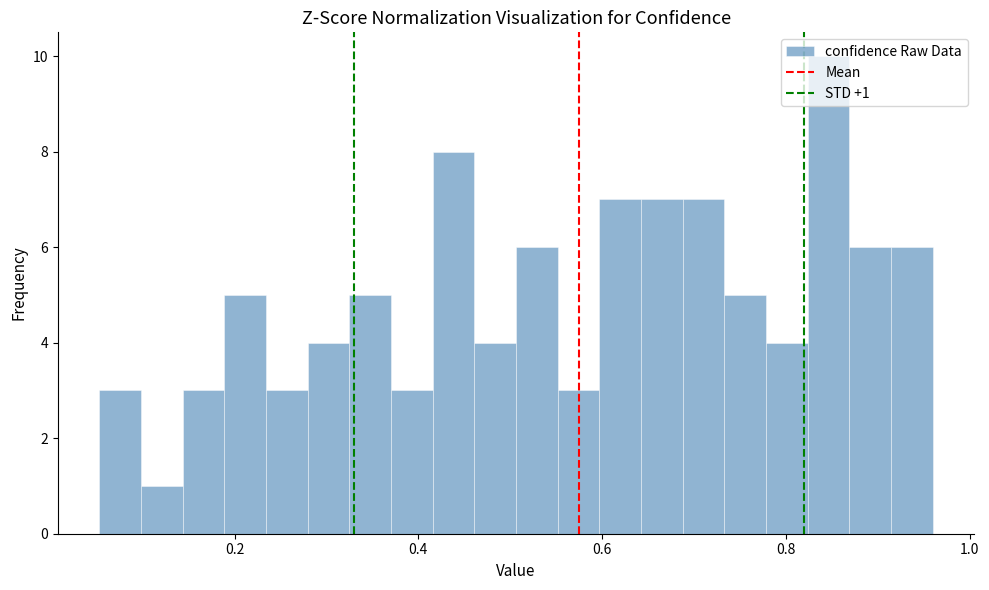

Around what value on the x-axis is the tallest bar? Give the approximate position of its centre, as read against the axis.

0.84